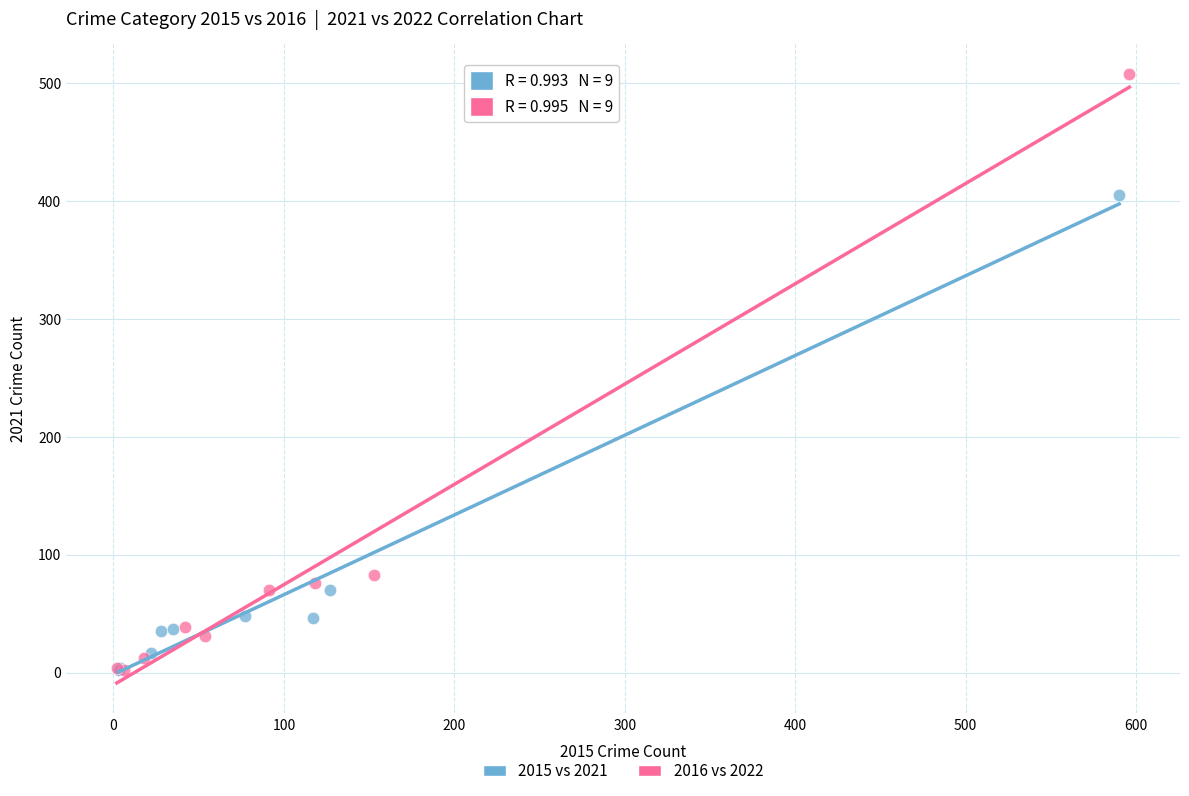

Which series has the widest spread of Y values?

2016 vs 2022